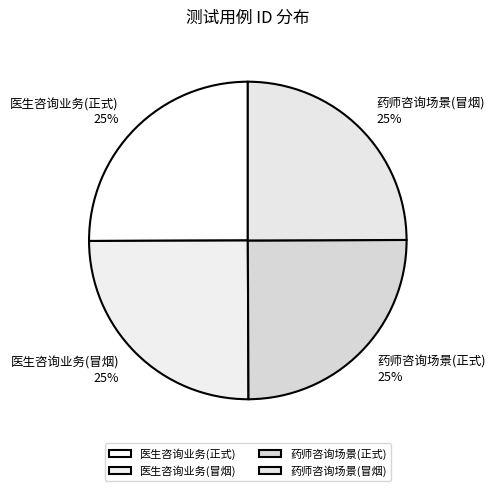

Is 医生咨询业务(正式) the majority of the pie?

No